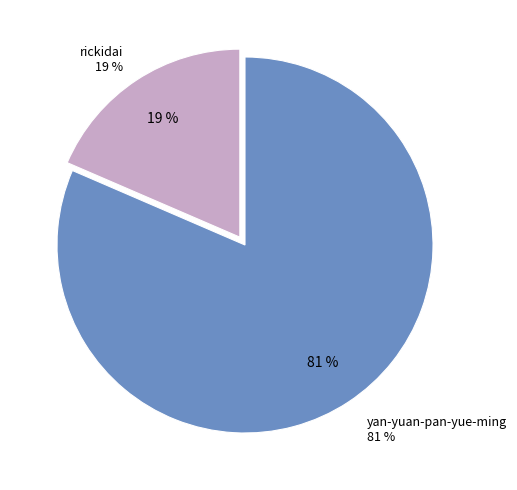

To the nearest percent, what is the average slice percentage?

50%